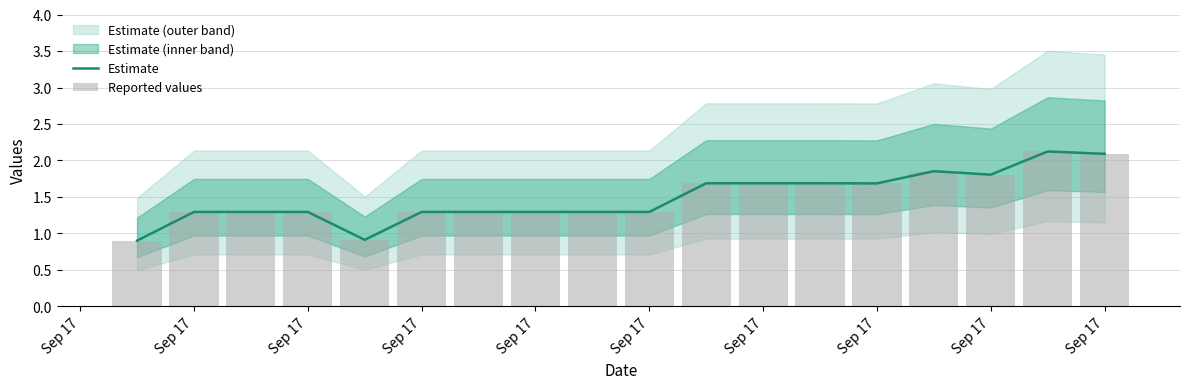

What is the difference between the maximum and minimum values in the Estimate series?

1.2